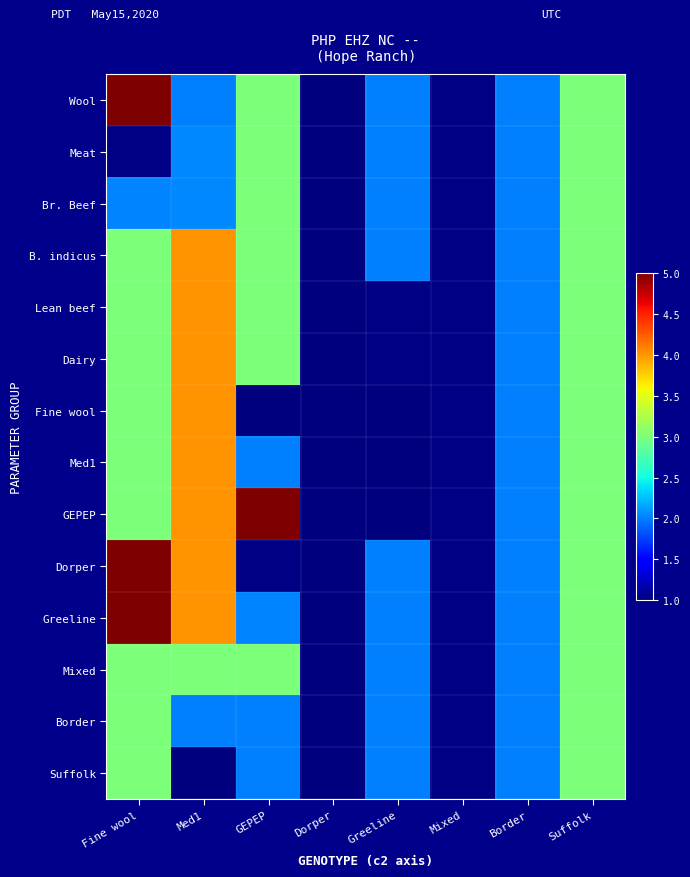

What is the maximum value shown in the chart?

5.0